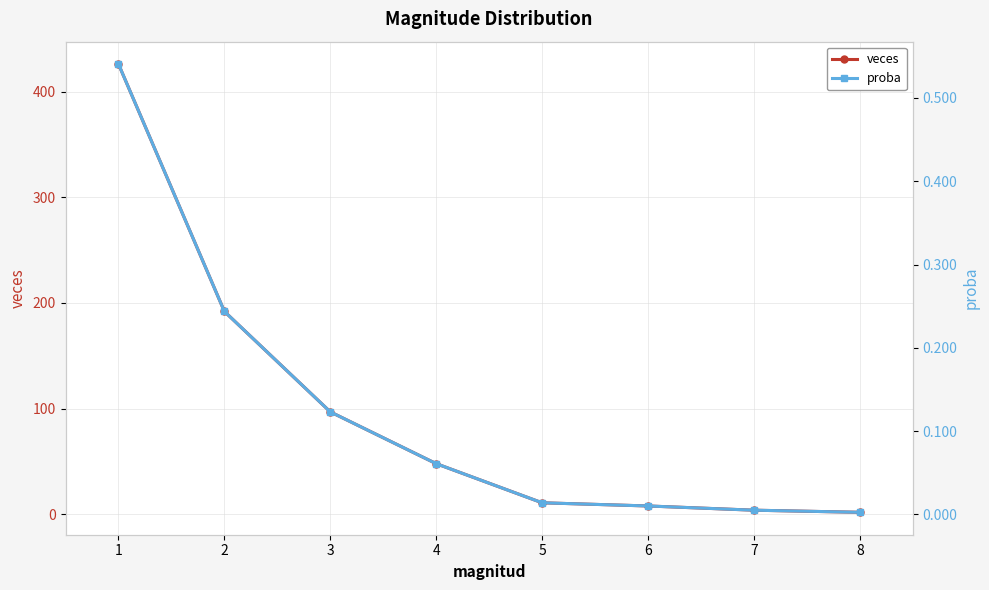

True or false: proba and veces intersect in this chart.

False